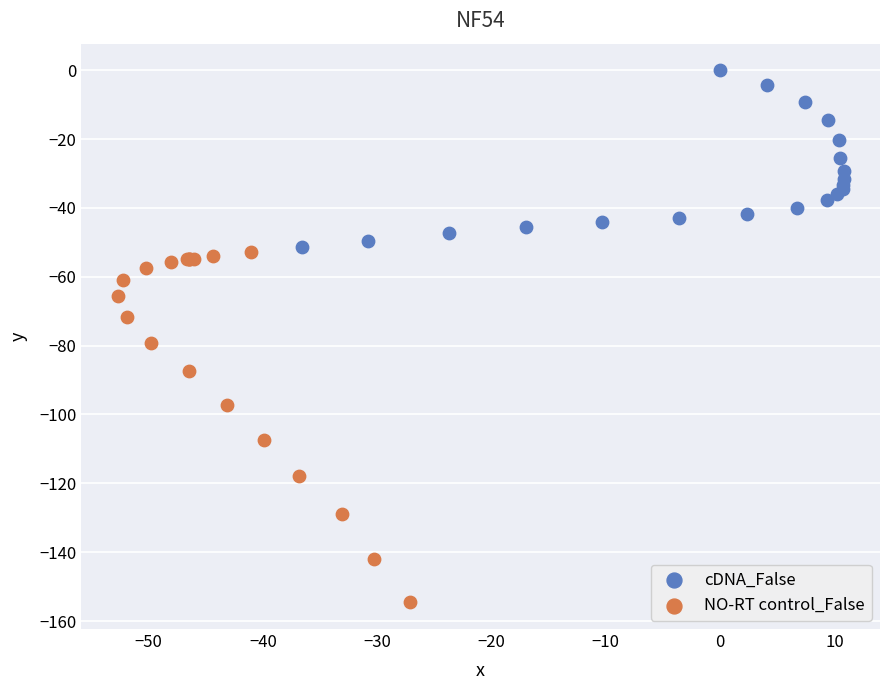

Which series has the widest spread of Y values?

NO-RT control_False